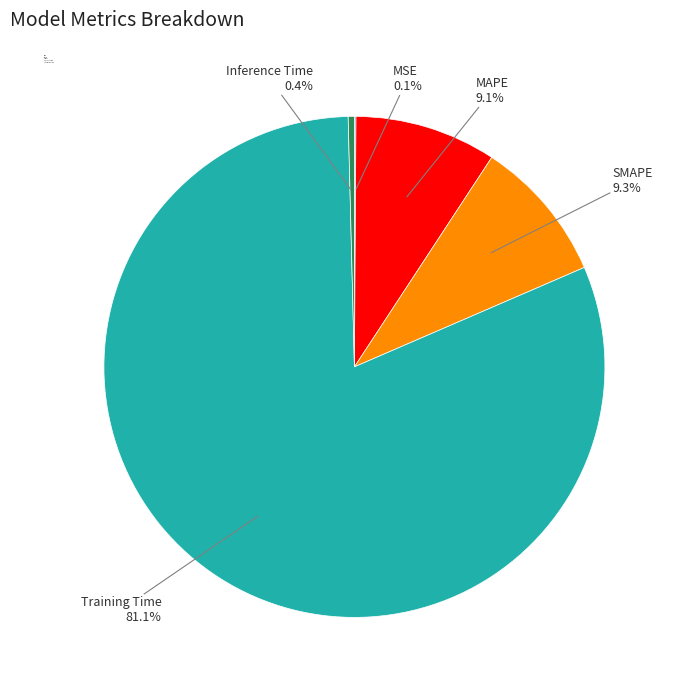

Which slice is the largest?

Training Time